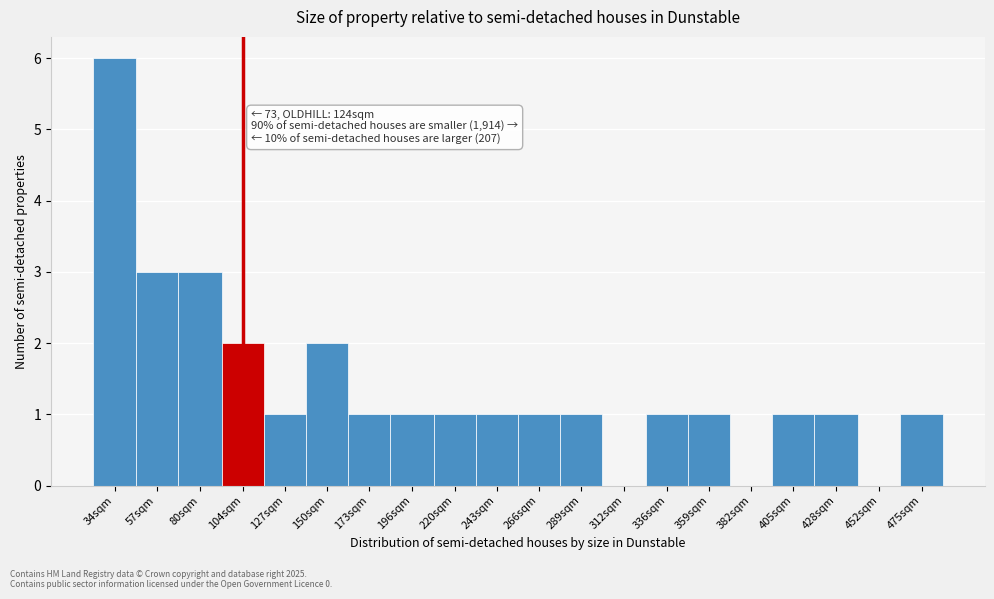

Reading left to right, extract all data points from this chart.

34sqm=6	57sqm=3	80sqm=3	104sqm=2	127sqm=1	150sqm=2	173sqm=1	196sqm=1	220sqm=1	243sqm=1	266sqm=1	289sqm=1	312sqm=0	336sqm=1	359sqm=1	382sqm=0	405sqm=1	428sqm=1	452sqm=0	475sqm=1